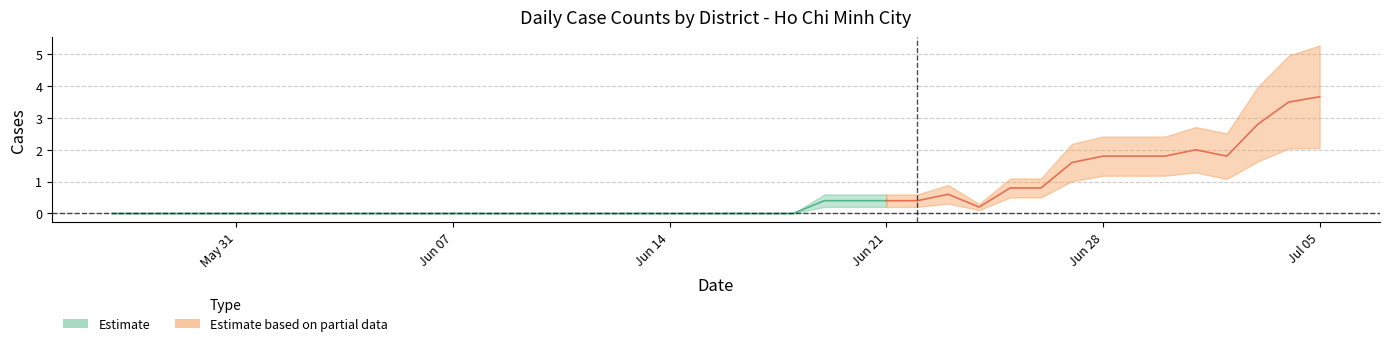

Where is THU DUC nearest to the value 0?

2021-05-27